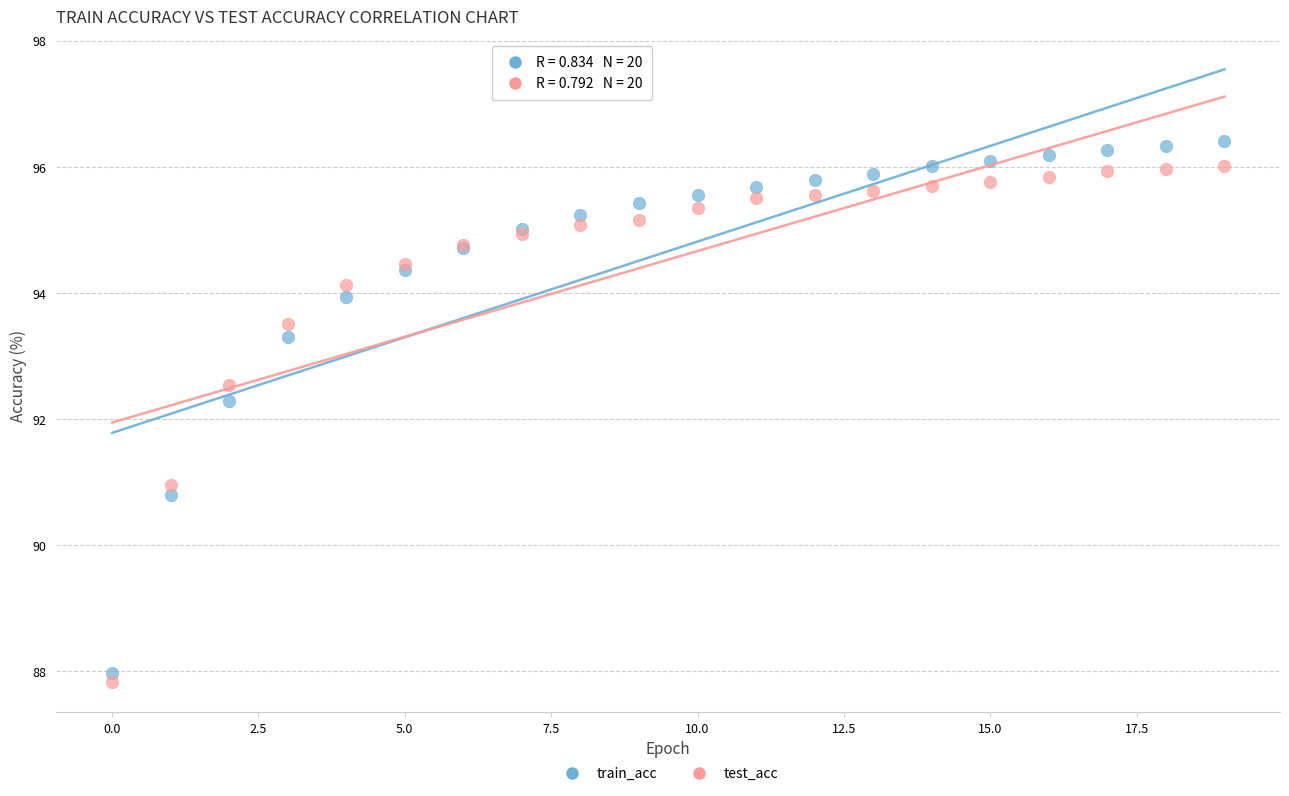

In the train_acc series, what Y value is closest to 92?

92.3